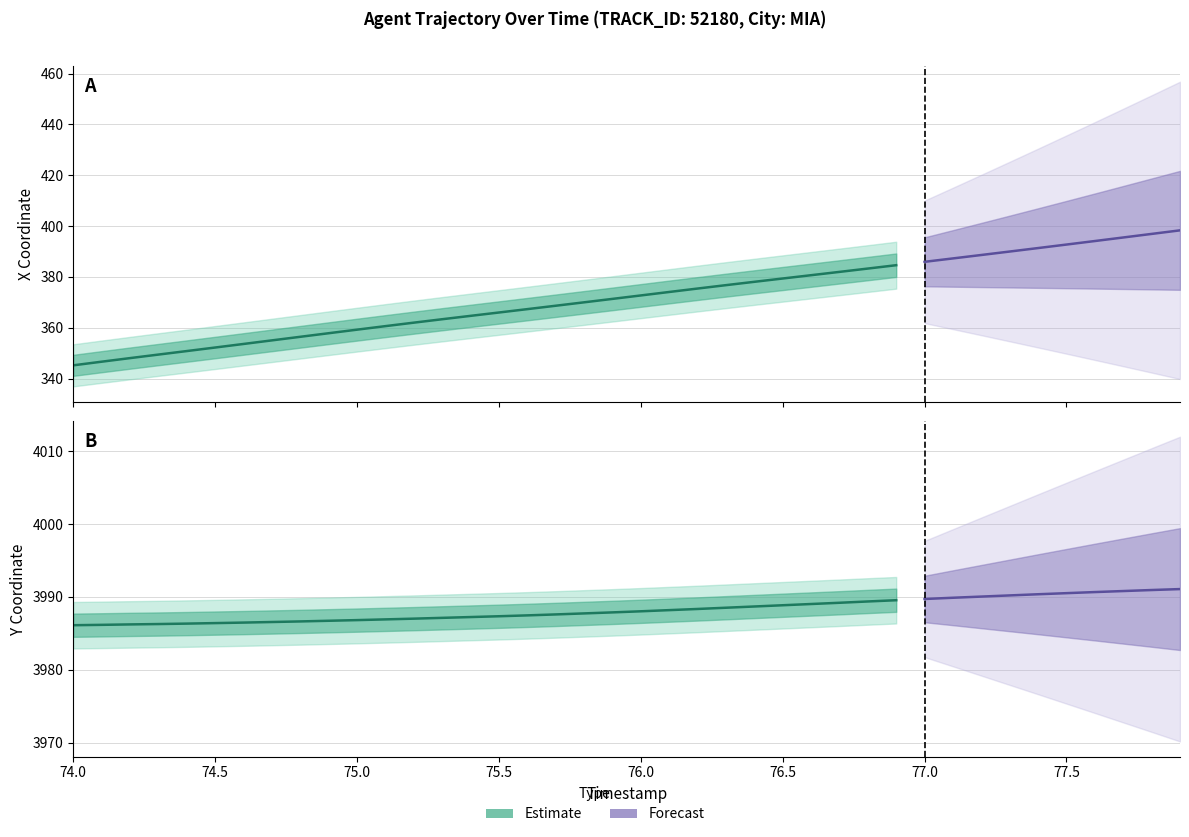

Where does the Y series first go above 3988?

20